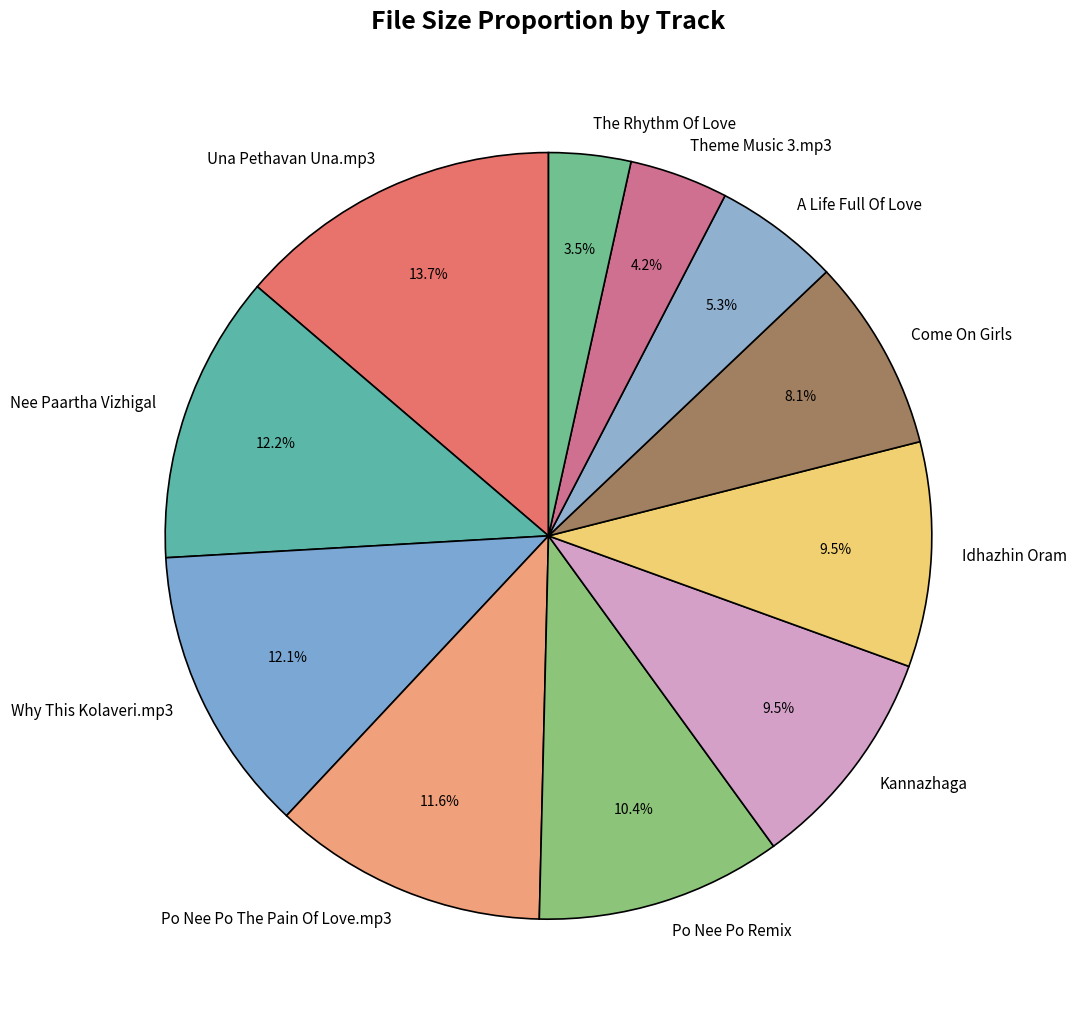

How many slices are in this pie chart?

11